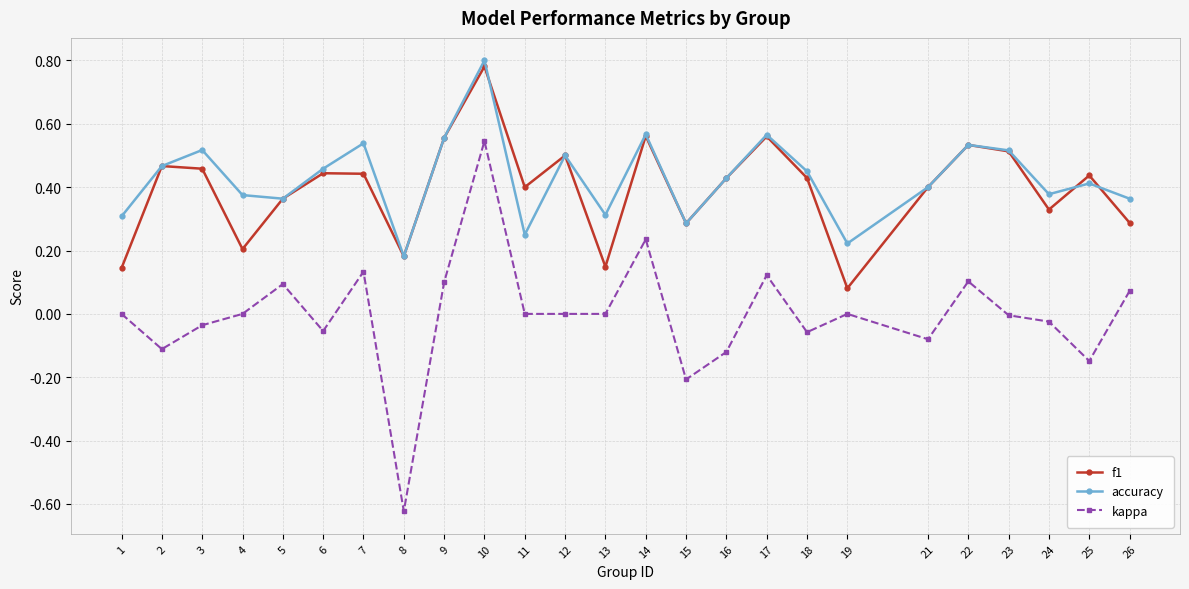

At which category is the sum across all series the highest?

10